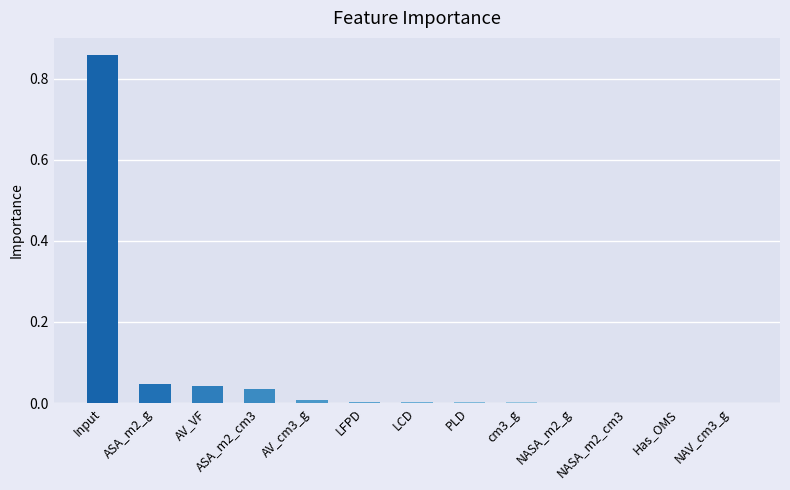

What is the sum of all values?

1.0